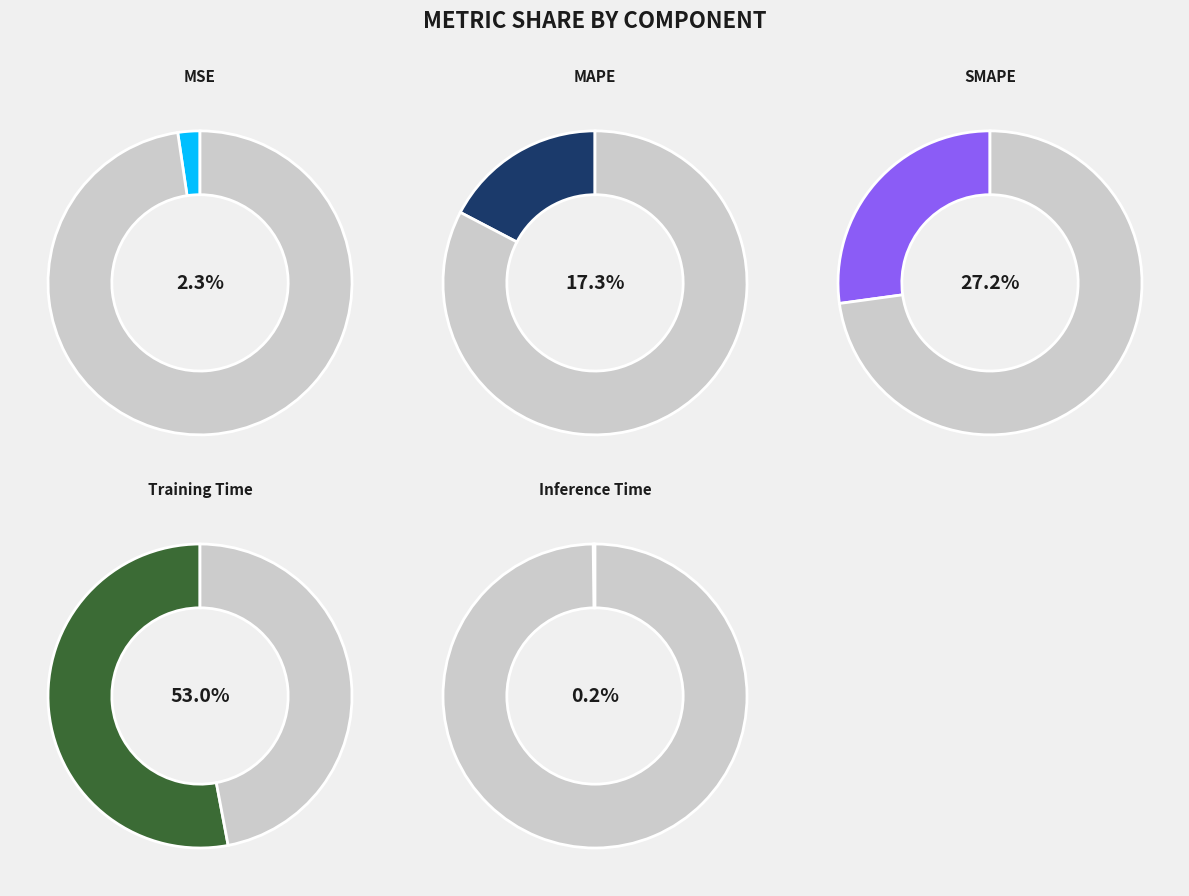

Rank the categories by value from highest to lowest.

Training Time, SMAPE, MAPE, MSE, Inference Time